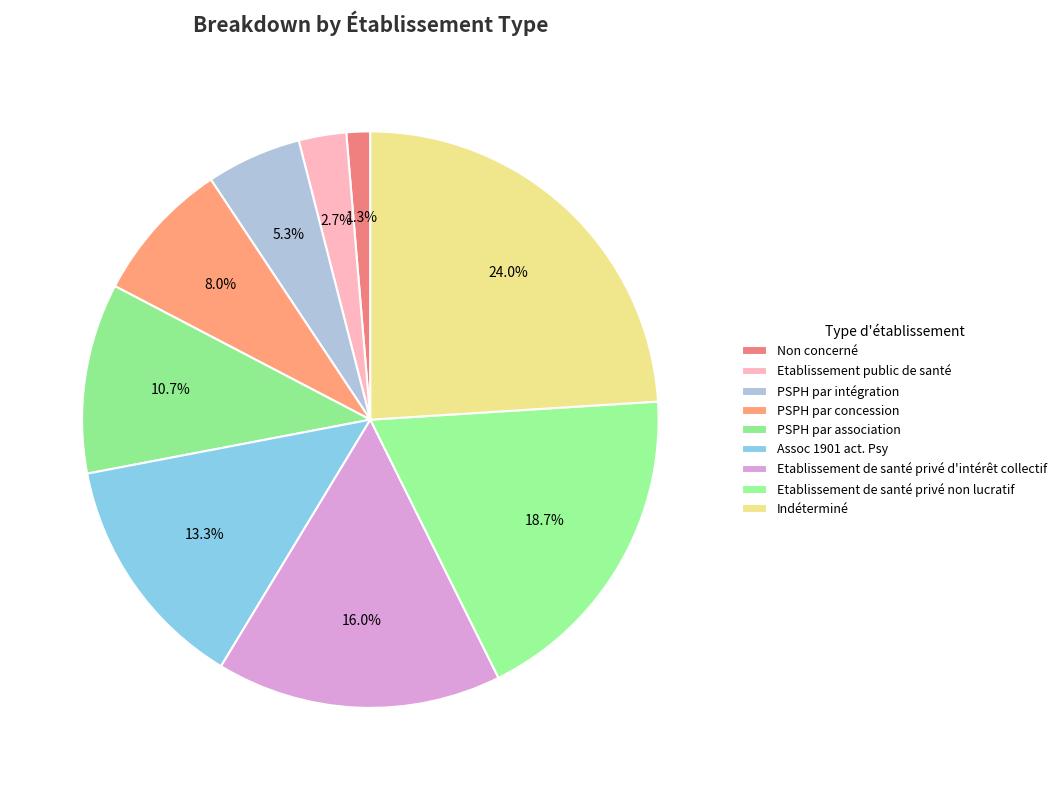

The Non concerné slice represents 6% of the pie. True or false?

False